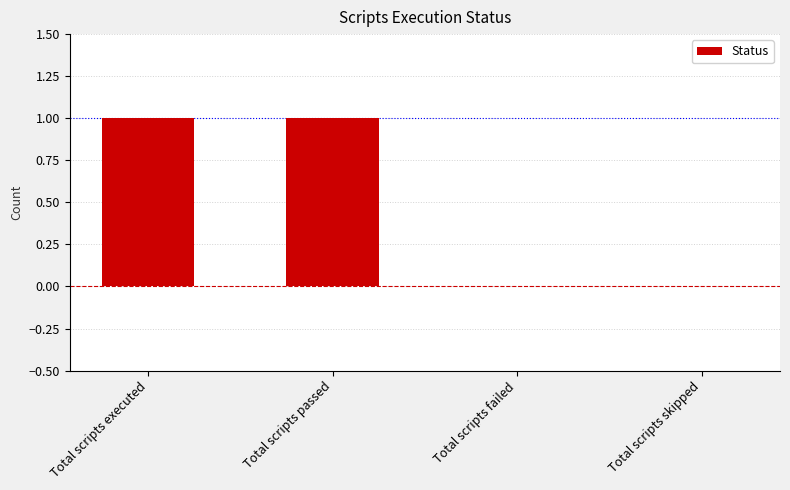

The value at Total scripts executed is 1. True or false?

True